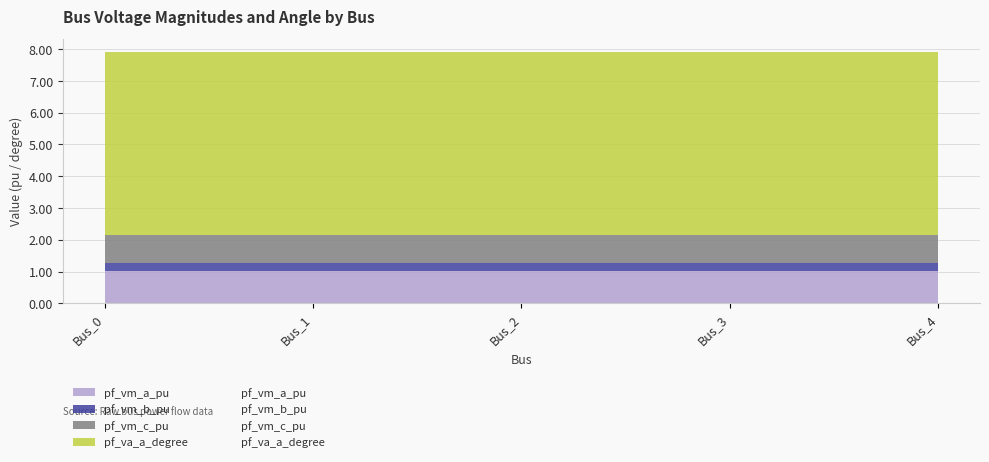

The value of pf_vm_b_pu at Bus_3 is 0.2. True or false?

True